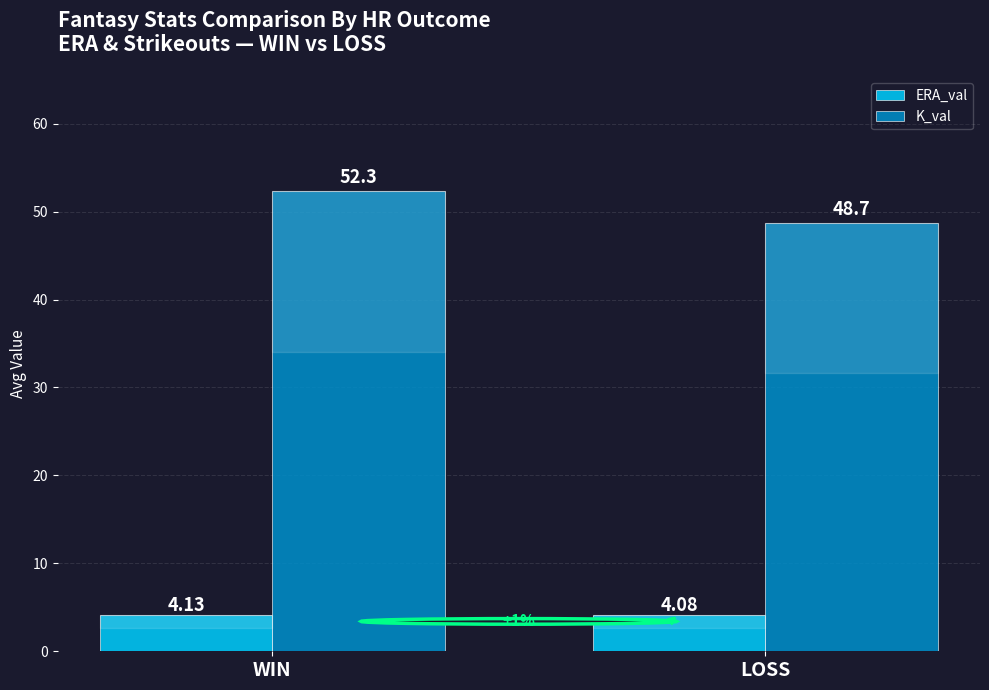

At which category is the sum across all series the highest?

WIN